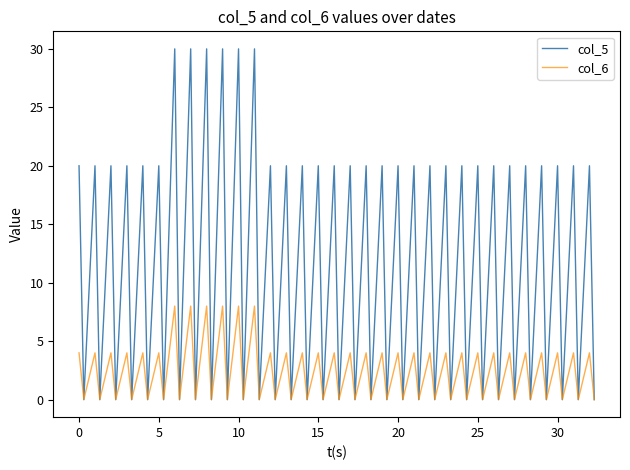

What is the sum of all col_5 values?

720